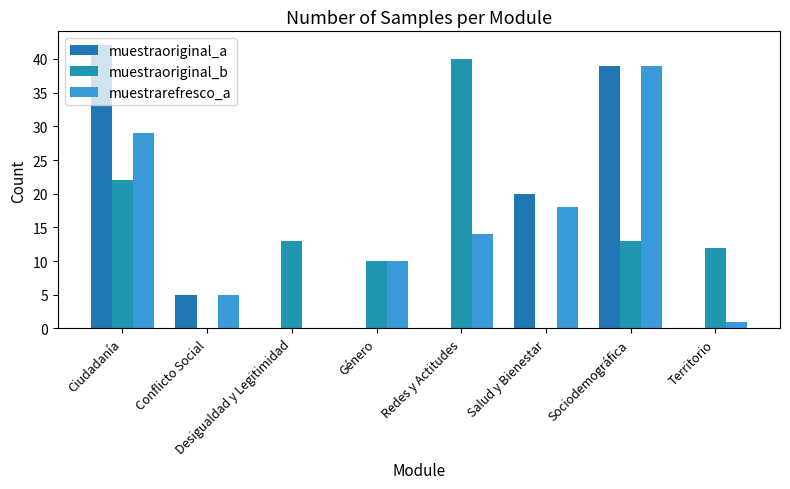

What is the average value of the muestraoriginal_b series?

14